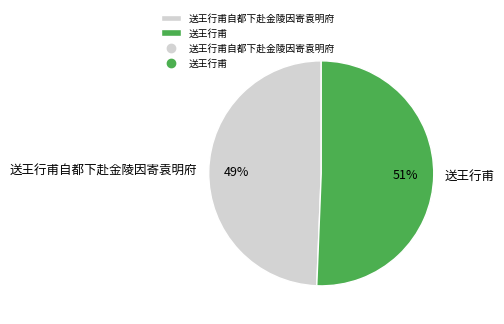

To the nearest percent, what percentage of the pie is 送王行甫?

51%